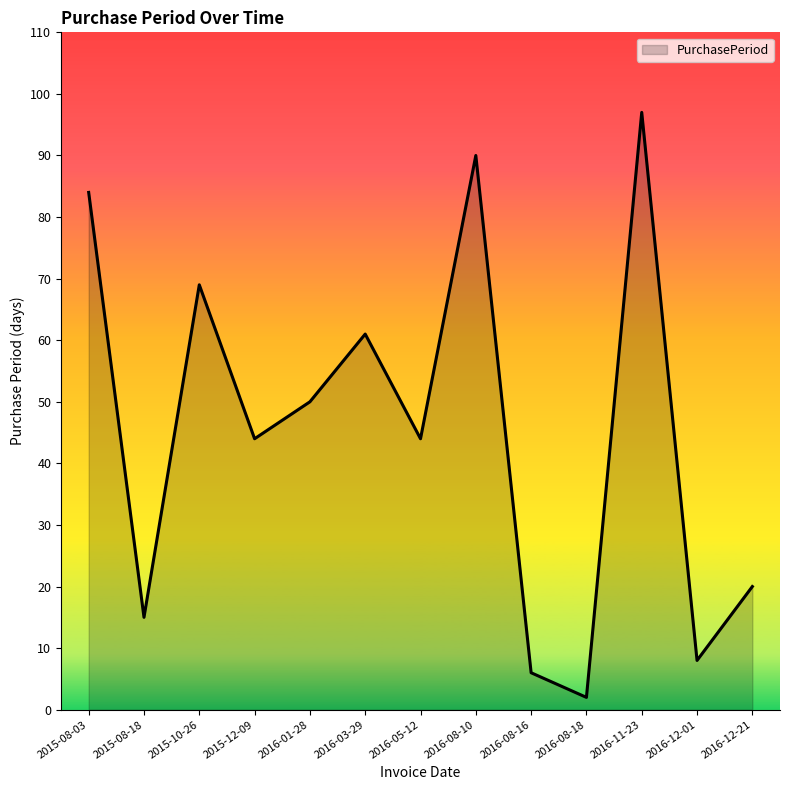

True or false: the data shows 77 at 2016-01-28.

False